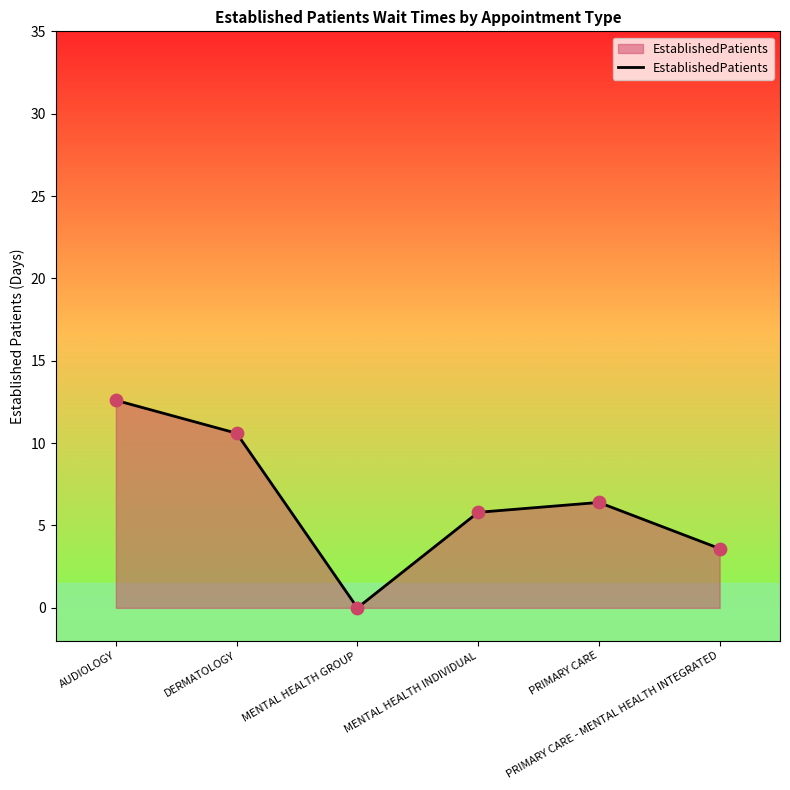

Which has a higher value, PRIMARY CARE - MENTAL HEALTH INTEGRATED or PRIMARY CARE?

PRIMARY CARE